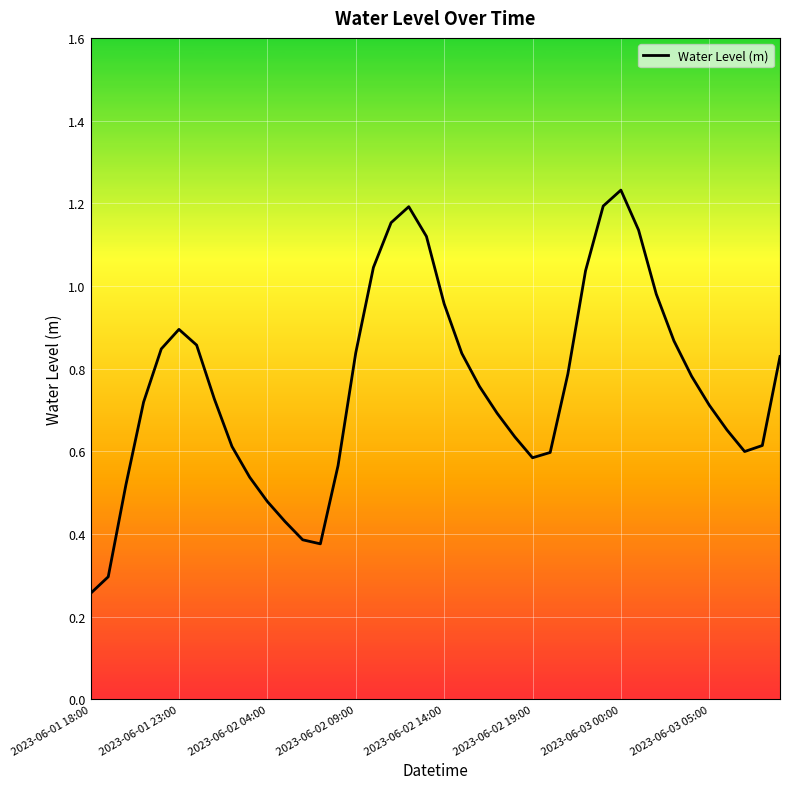

Reading right to left, extract all data points from this chart.

0.8	0.6	0.6	0.7	0.7	0.8	0.9	1.0	1.1	1.2	1.2	1.0	0.8	0.6	0.6	0.6	0.7	0.8	0.8	1.0	1.1	1.2	1.2	1.0	0.8	0.6	0.4	0.4	0.4	0.5	0.5	0.6	0.7	0.9	0.9	0.8	0.7	0.5	0.3	0.3